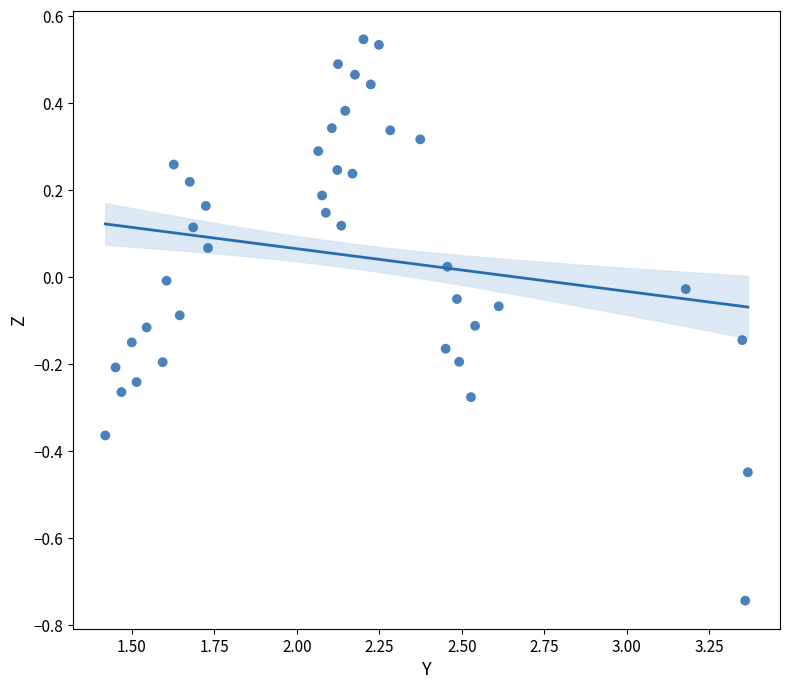

What is the range of X values (max minus min)?

1.9